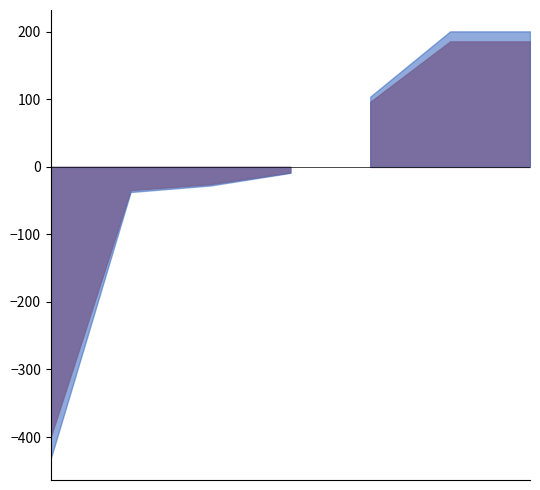

True or false: the data shows 1.7 at 1179839.

False